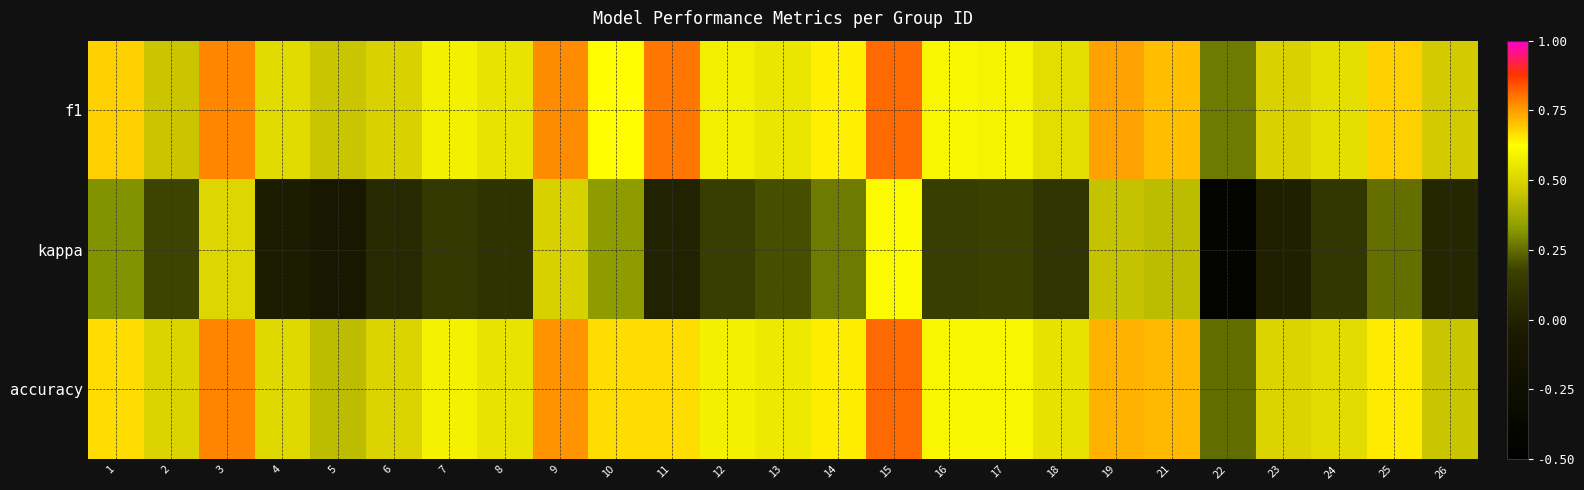

At which category is the sum across all series the highest?

15